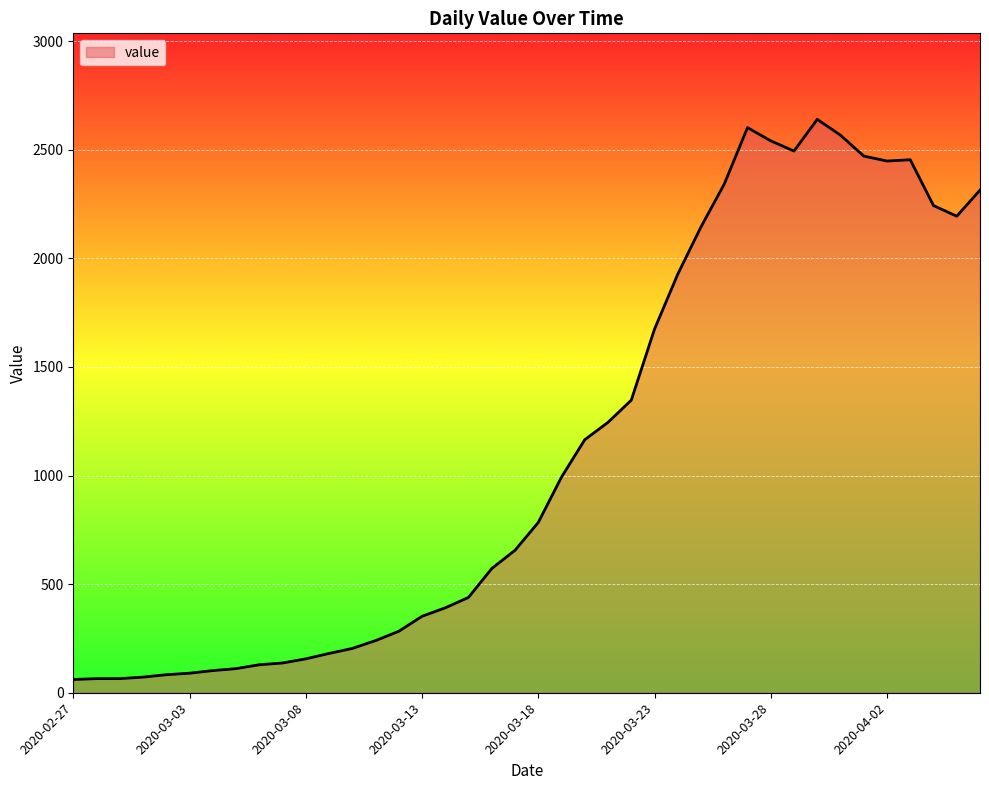

What is the difference between the second highest and minimum values?

2541